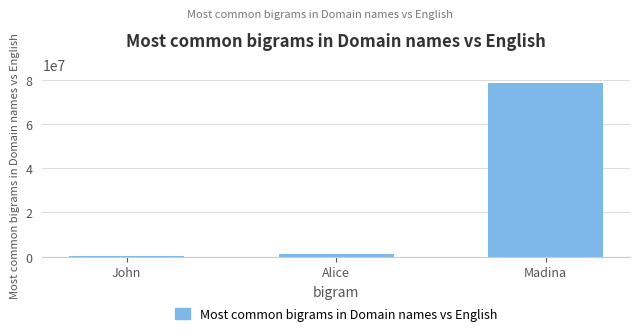

The chart shows a value of 126733516 at Madina. True or false?

False